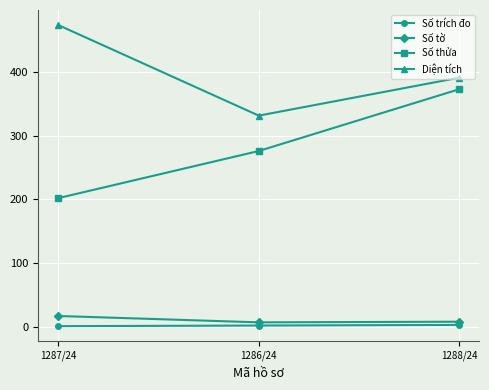

What is the label of the 3rd point from the left?

1288/24